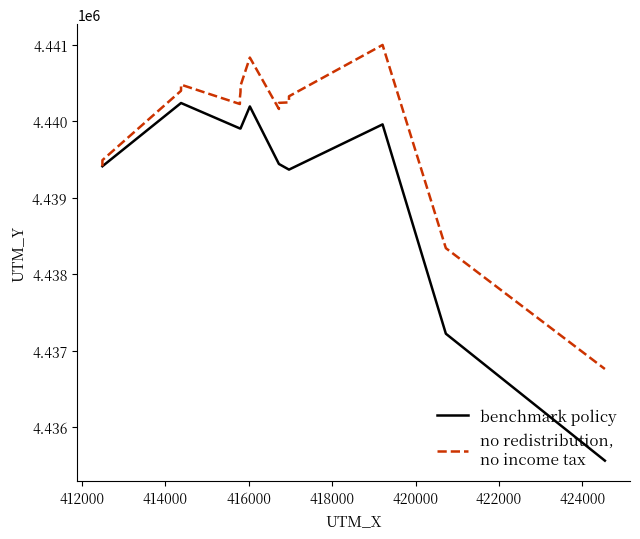

Which category has the highest value in the benchmark policy series?

414000